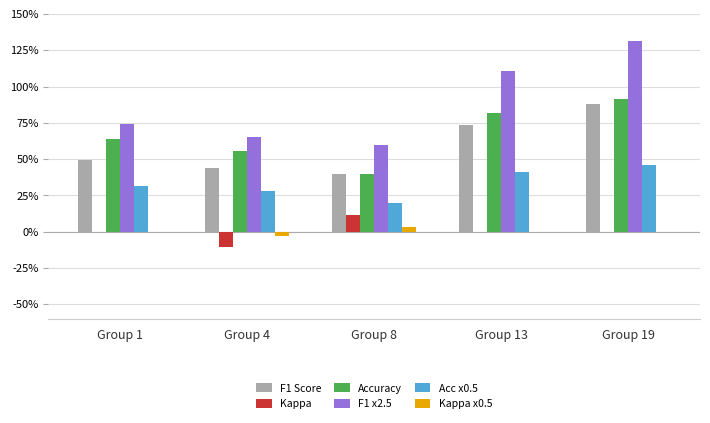

Where is F1 x2.5 nearest to the value 0?

Group 8